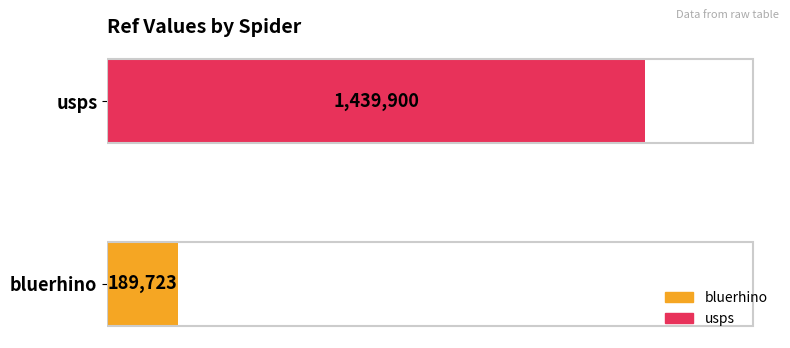

Are the bars grouped side by side (vs. stacked)?

No